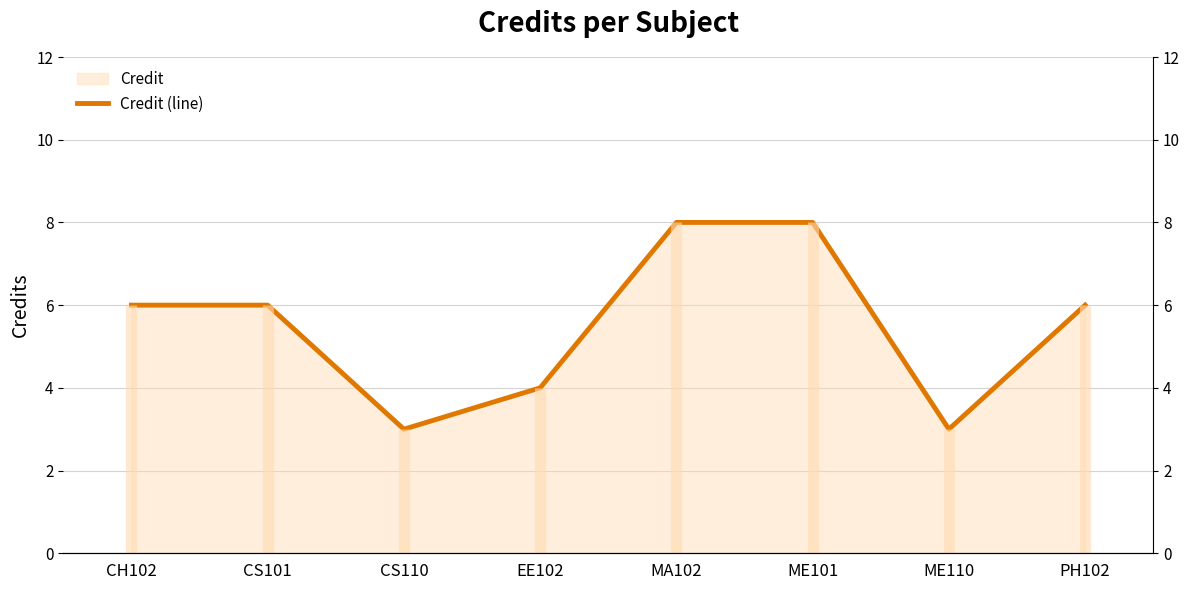

Reading left to right, what are all the values shown in this chart?

CH102=6	CS101=6	CS110=3	EE102=4	MA102=8	ME101=8	ME110=3	PH102=6